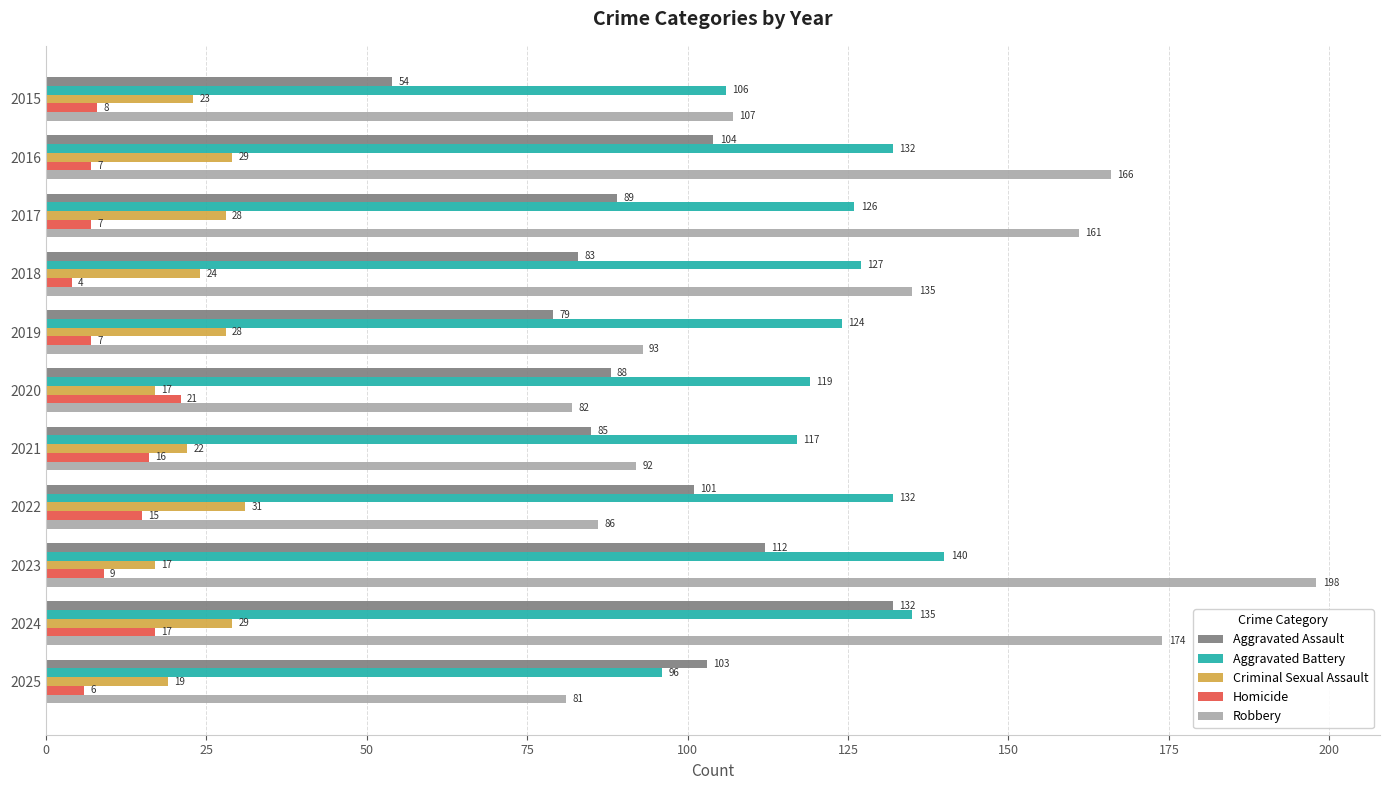

How many series are shown in this chart?

5